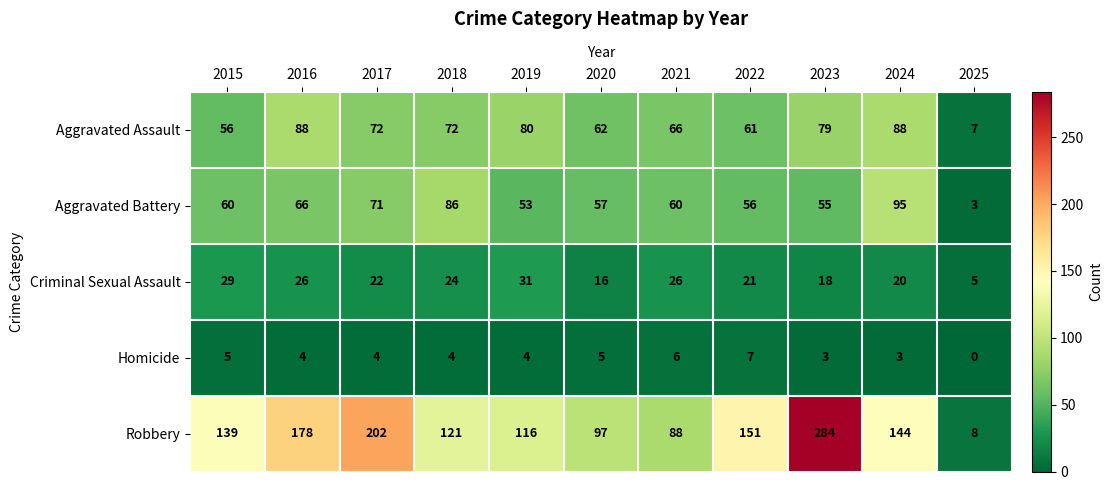

Between 2017 and 2019, which series saw the biggest shift?

Robbery